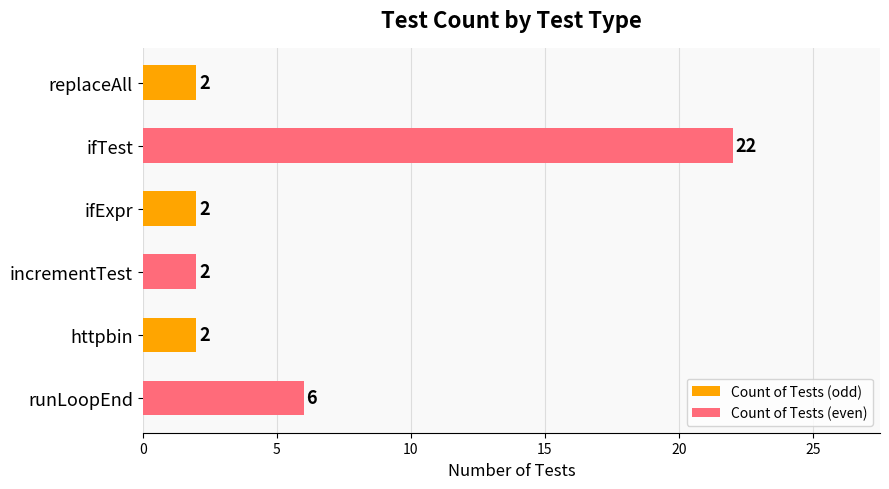

What is the average value?

6